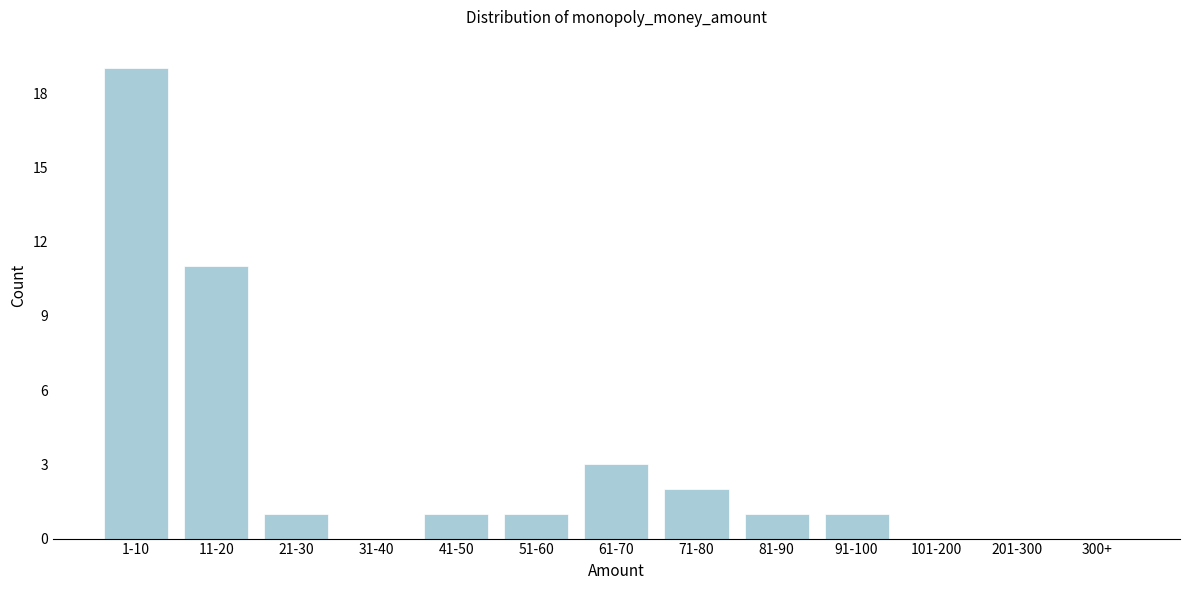

Reading right to left, transcribe all the data shown in this chart.

300+=0	201-300=0	101-200=0	91-100=1	81-90=1	71-80=2	61-70=3	51-60=1	41-50=1	31-40=0	21-30=1	11-20=11	1-10=19